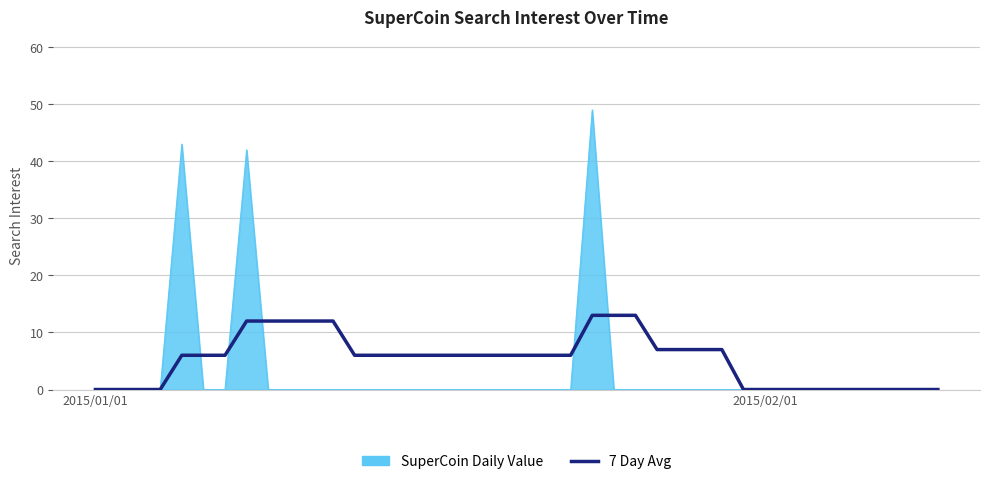

What is the maximum value shown in the chart?

49